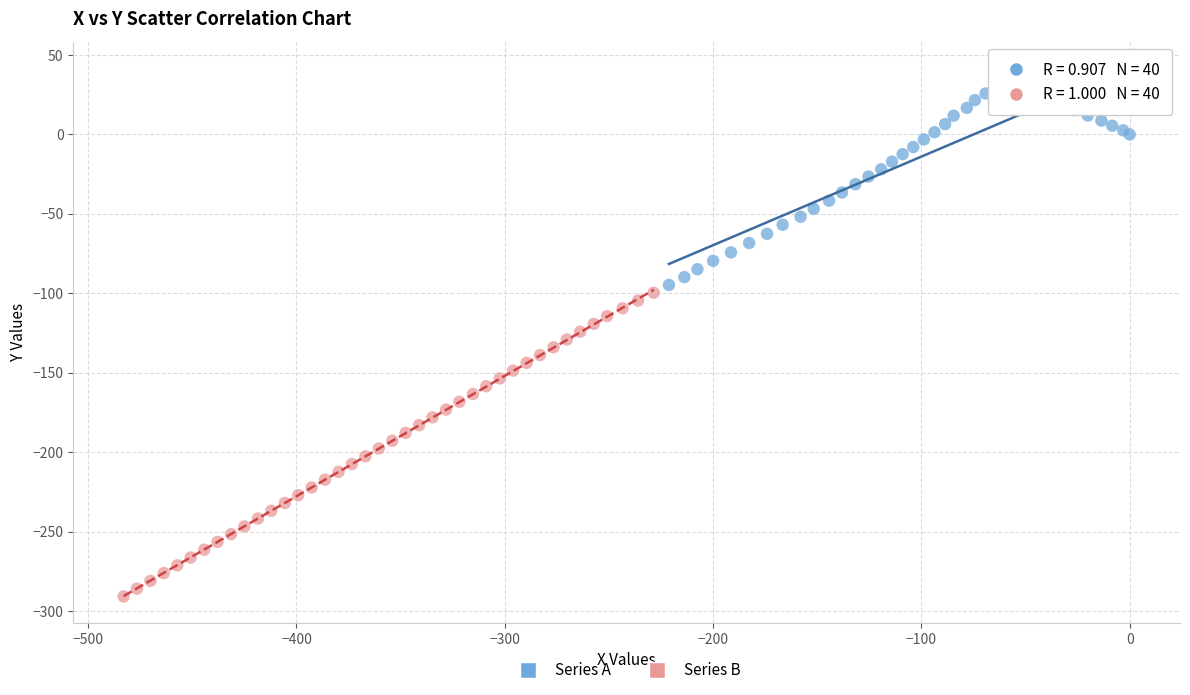

Which series reaches the minimum Y coordinate?

Series B